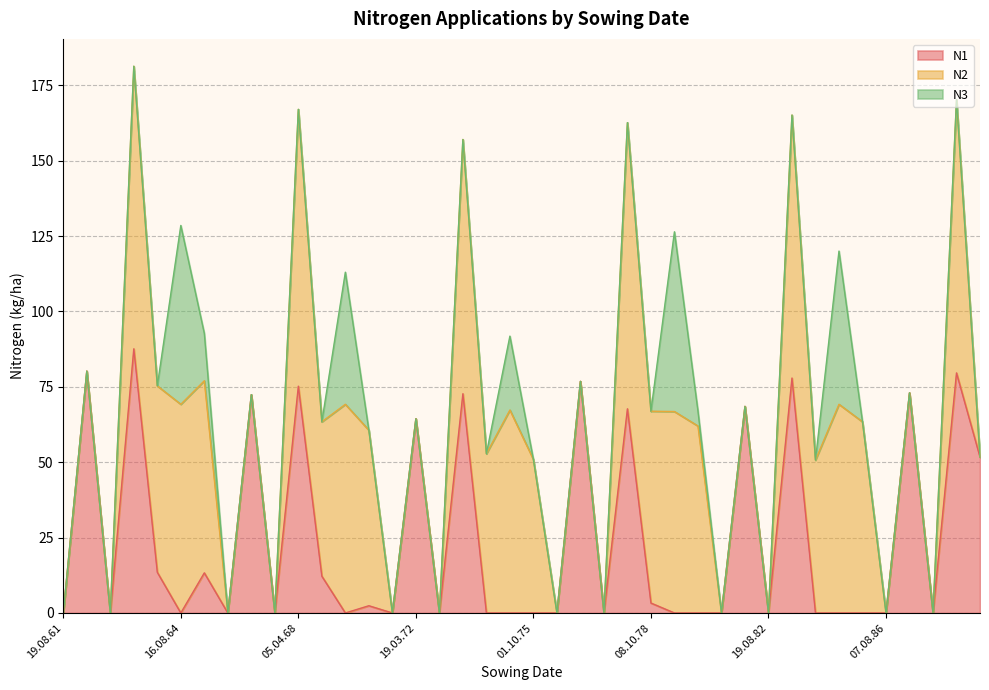

Where does the N2 series first go above 50?

10.04.63